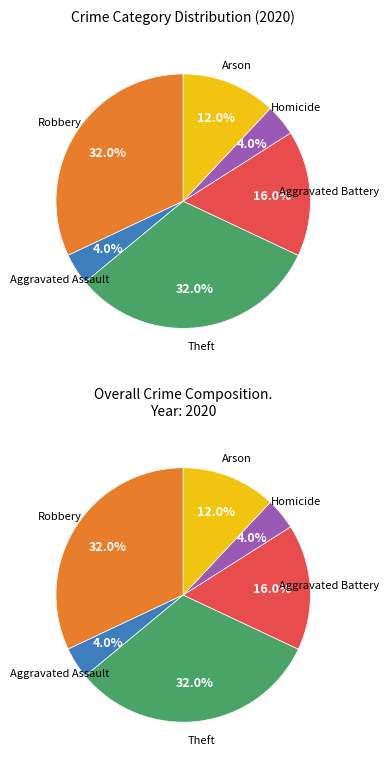

Is Aggravated Battery the majority of the pie?

No